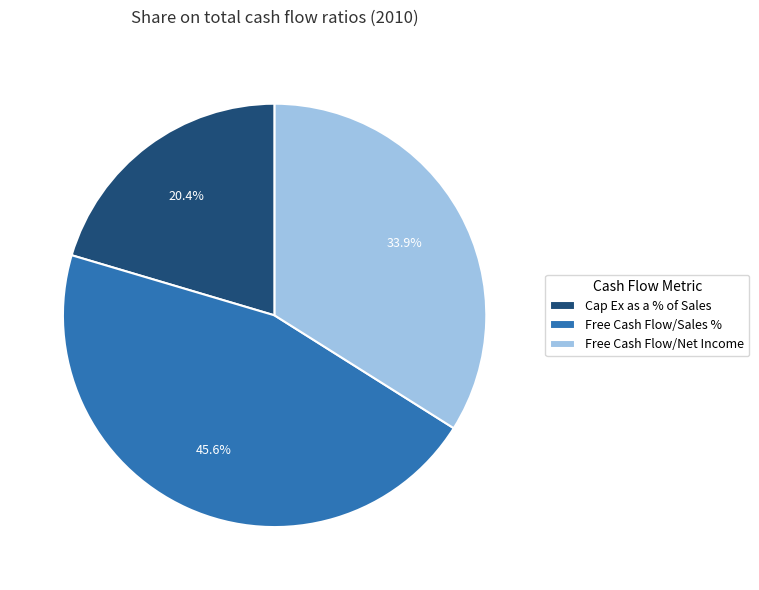

Approximately how many times larger is the value at Free Cash Flow/Sales % compared to Free Cash Flow/Net Income?

1.3